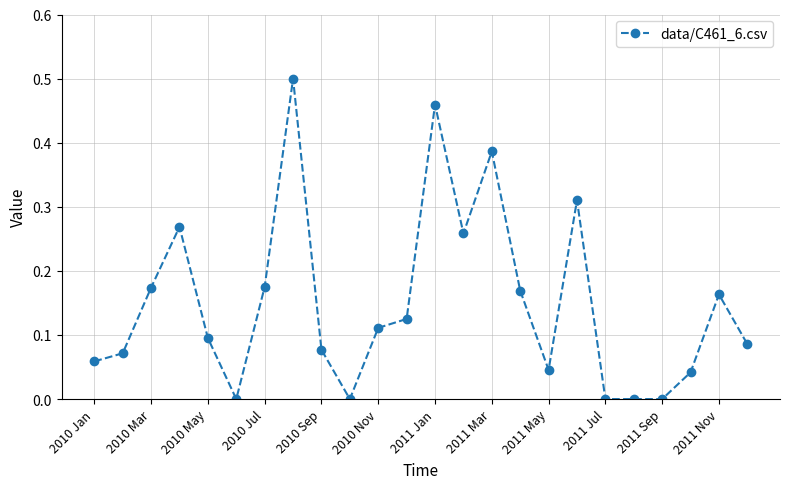

How many categories are shown in the chart?

24